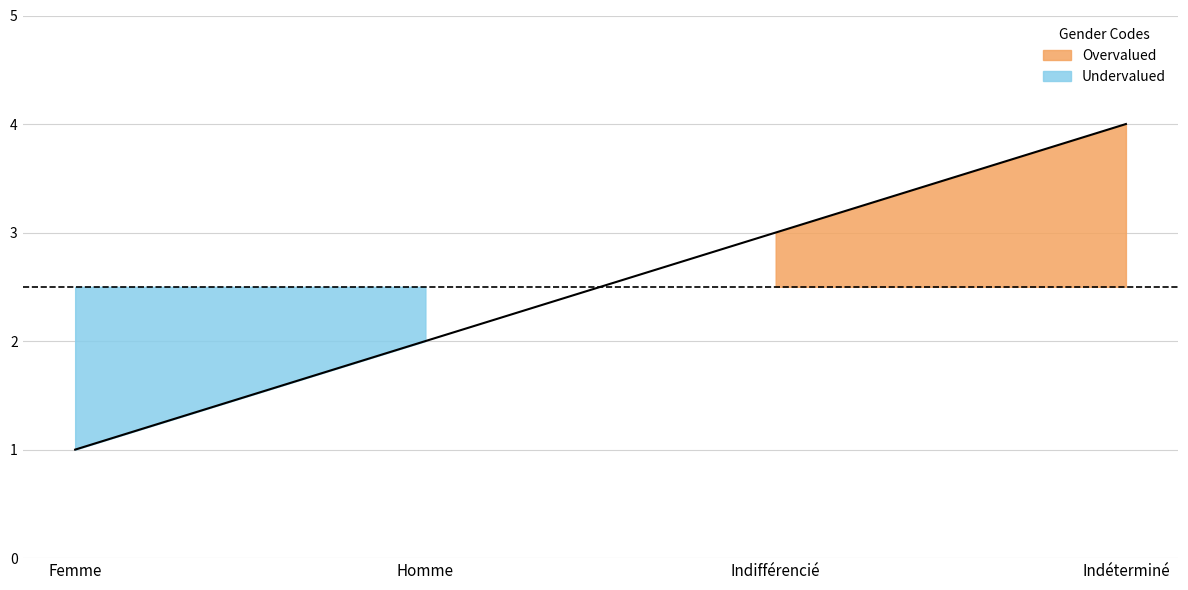

Reading left to right, extract all data points from this chart.

1	2	3	4